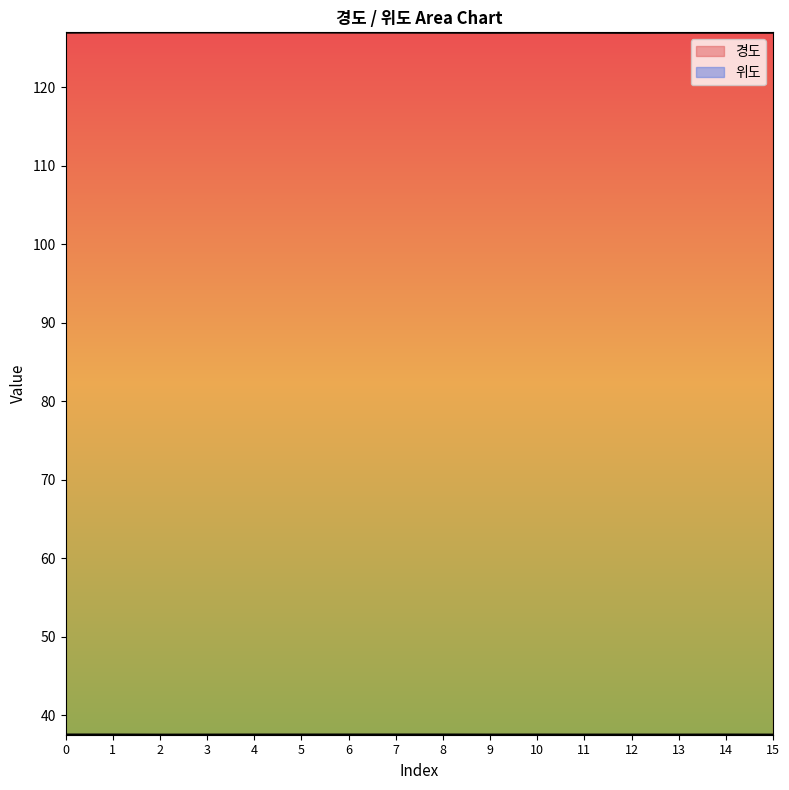

Reading left to right, list all the values displayed in this chart.

경도: 0=127.0	1=127.0	2=127.0	3=127.0	4=127.0	5=127.0	6=127.0	7=127.0	8=127.0	9=127.0	10=127.0	11=127.0	12=127.0	13=127.0	14=127.0	15=127.0
위도: 0=37.6	1=37.6	2=37.6	3=37.6	4=37.6	5=37.6	6=37.6	7=37.6	8=37.6	9=37.6	10=37.6	11=37.6	12=37.6	13=37.6	14=37.6	15=37.6